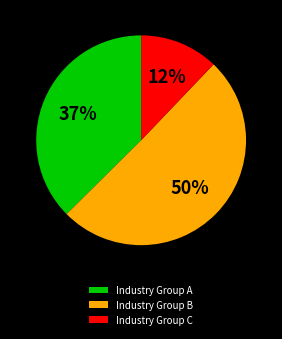

How many slices are in this pie chart?

3